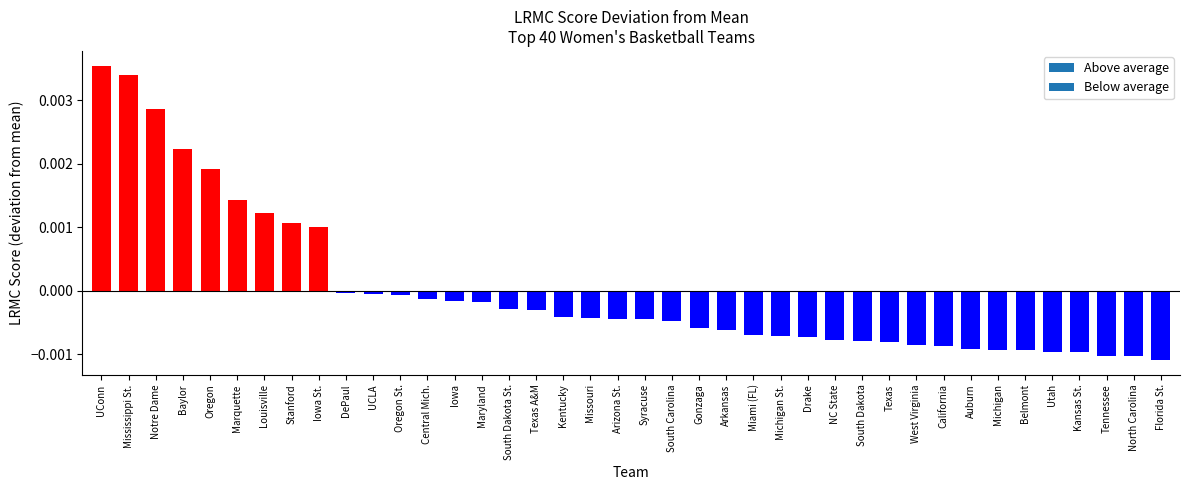

Which label corresponds to the smallest value in the chart?

Florida St.